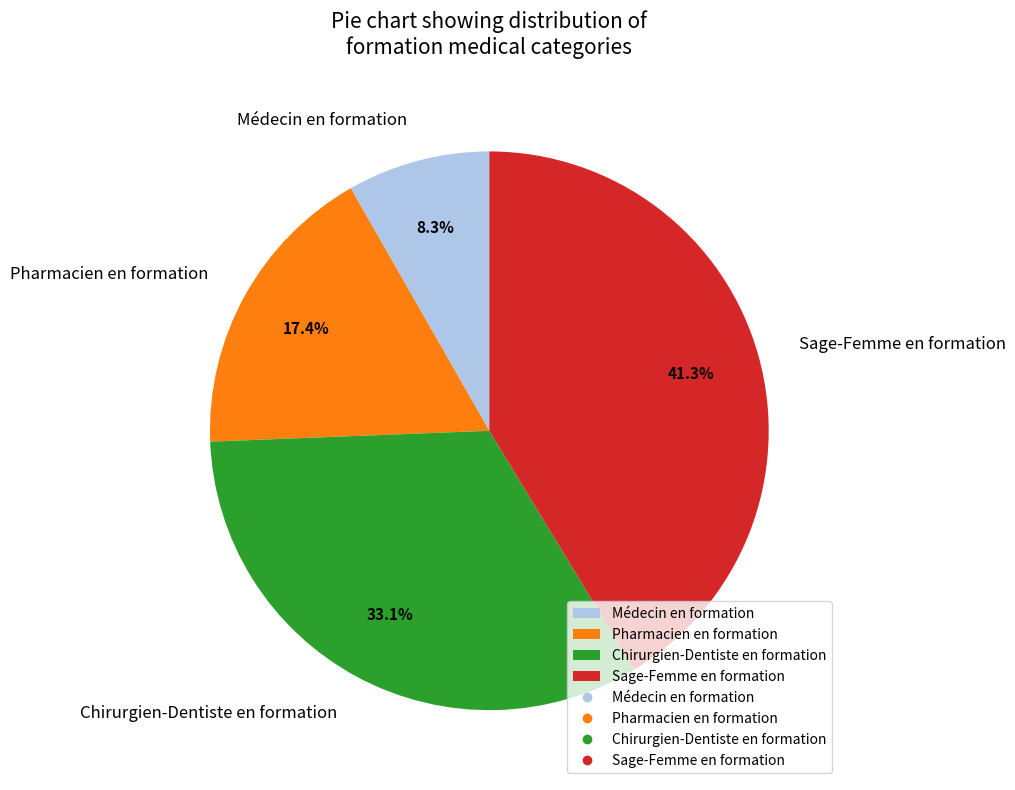

Does any single category account for the majority?

No